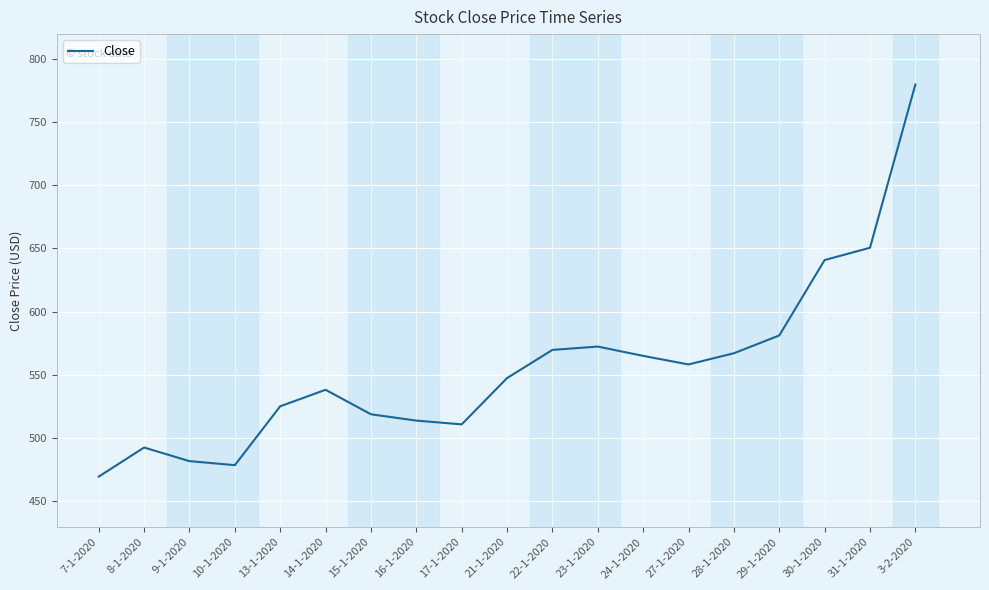

At which category does the data reach its first local valley?

10-1-2020